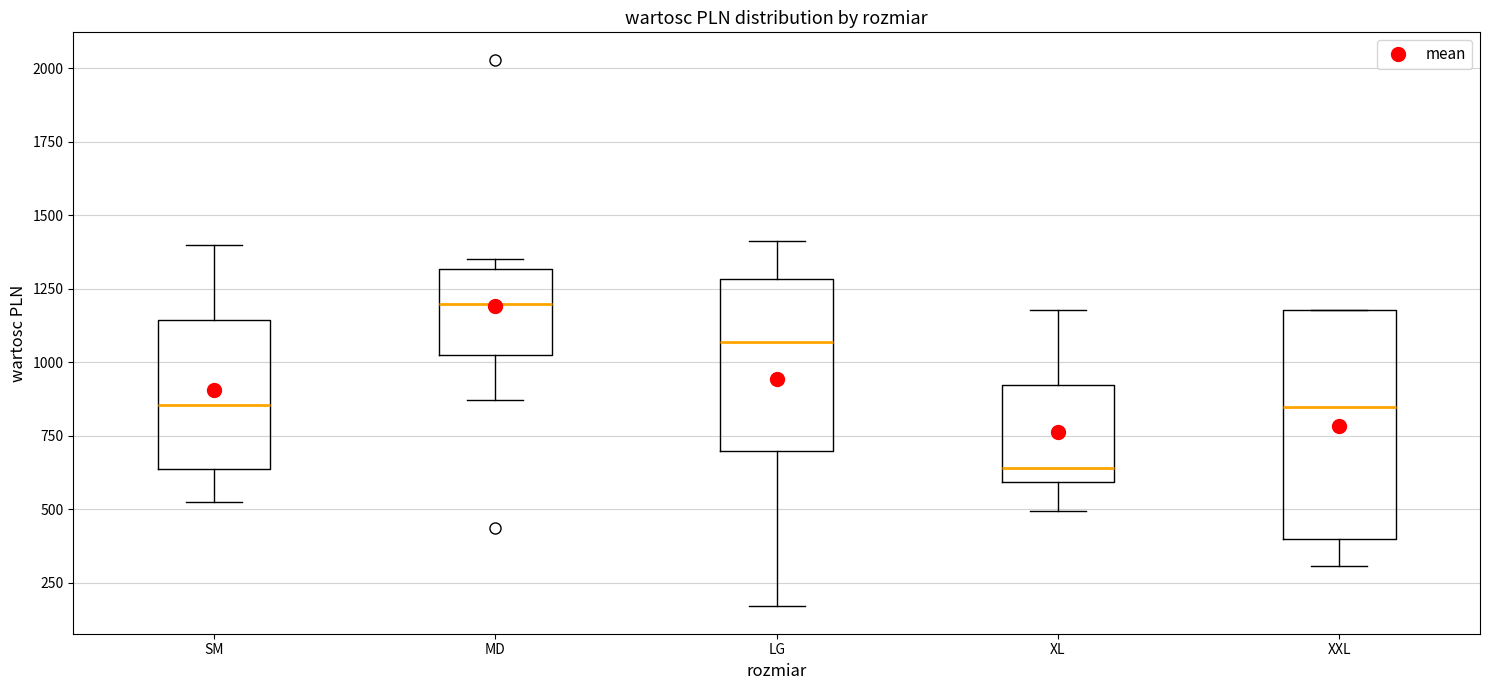

Which box has the highest median line?

MD